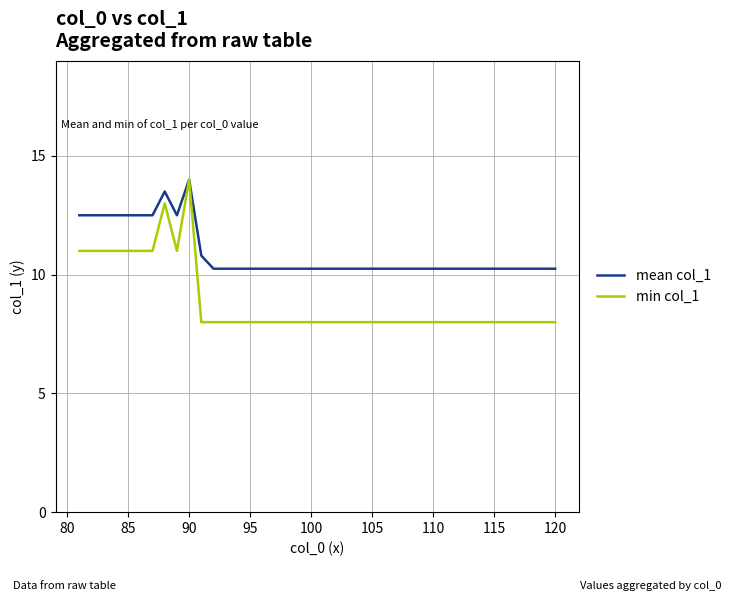

Which series has the largest total across all categories?

mean col_1